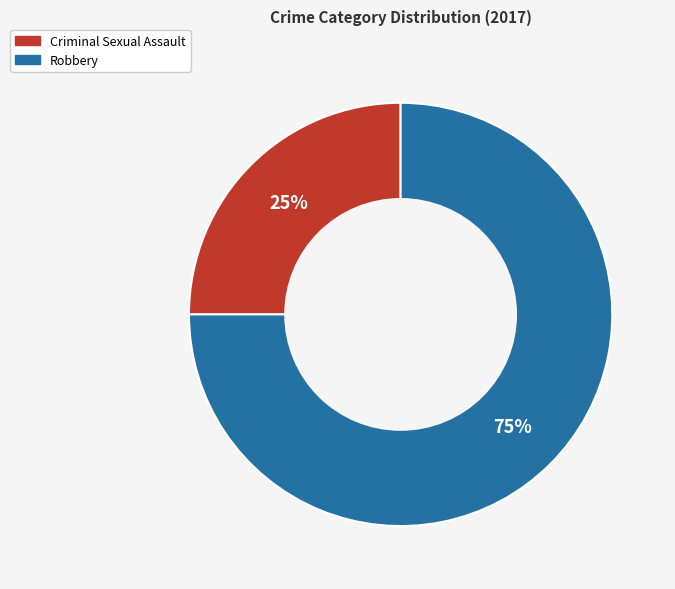

What is the largest slice in the pie chart?

Robbery